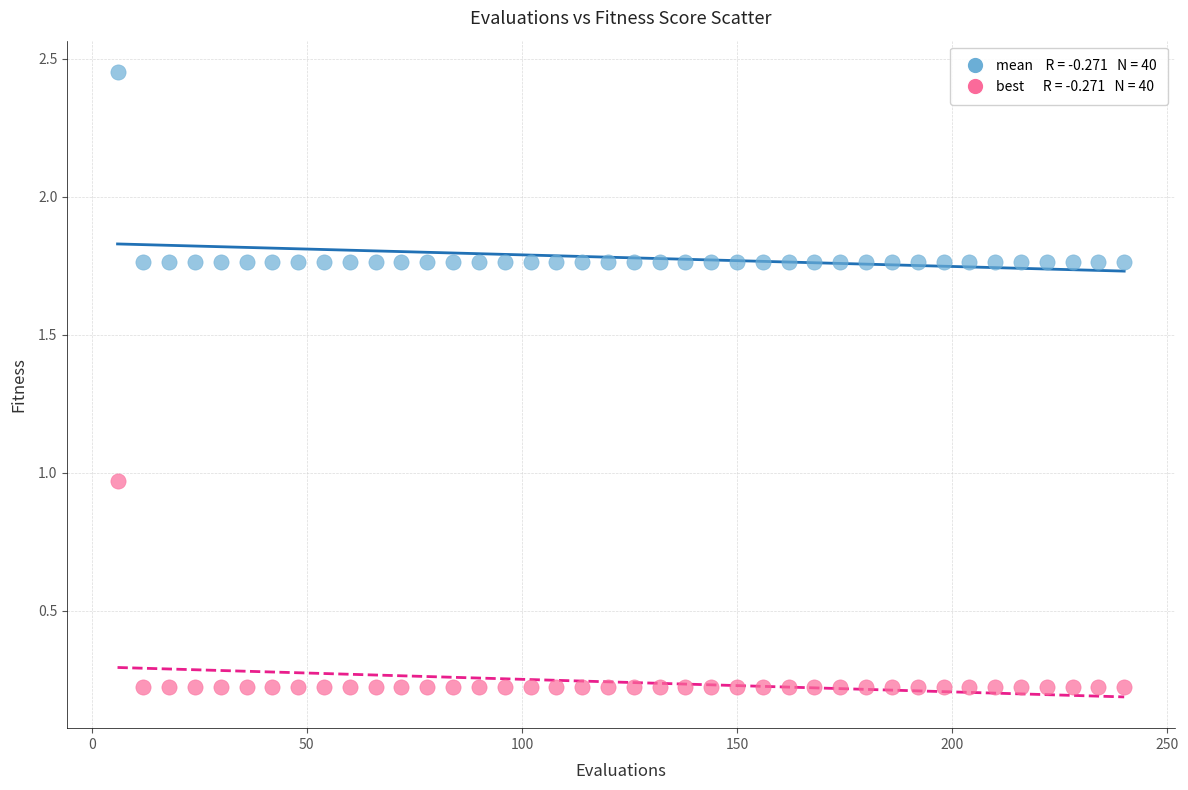

Across all data points, what is the range of Y values (max minus min)?

2.2